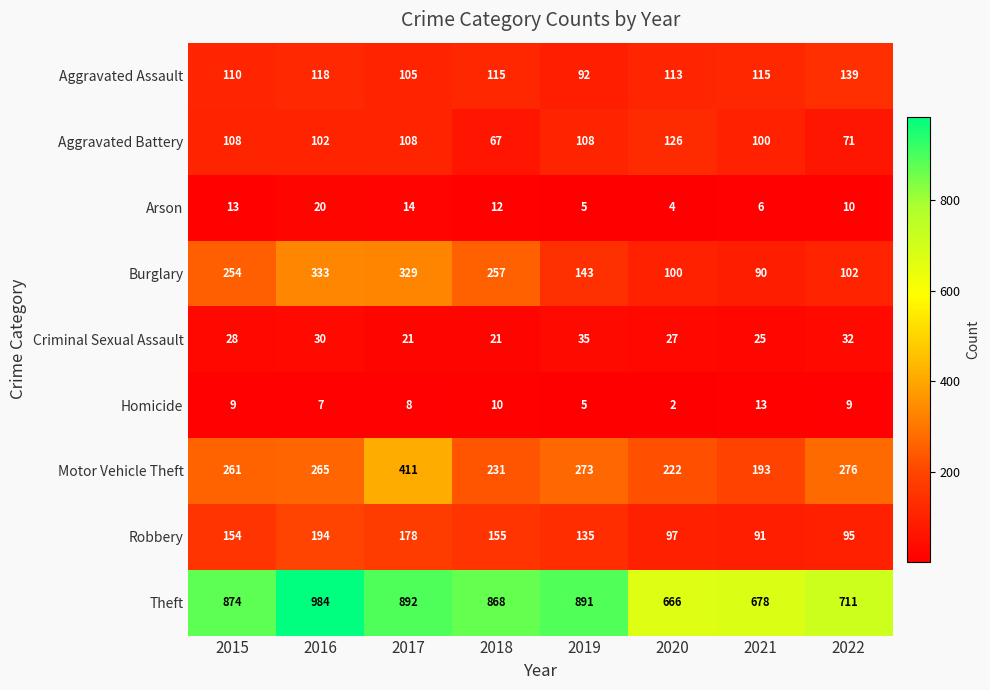

Which series has the largest total across all categories?

Theft